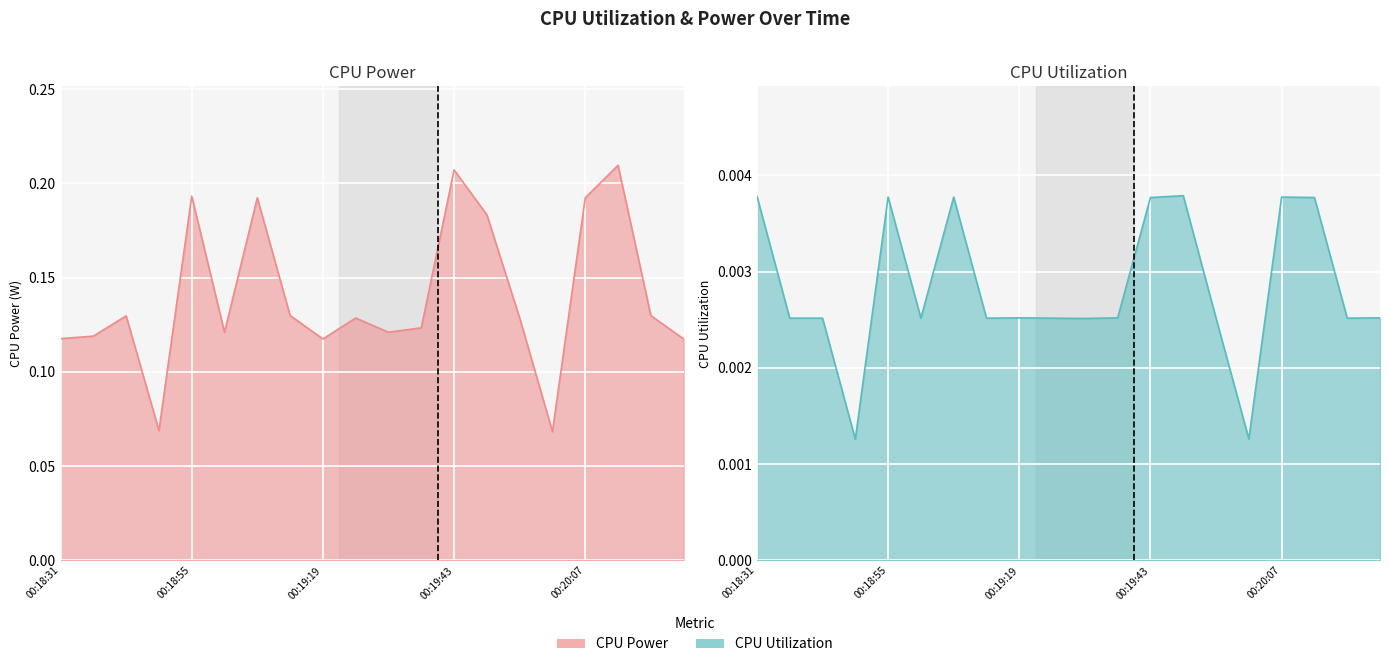

Which series changed the most between 00:19:25 and 00:20:01?

CPU Power